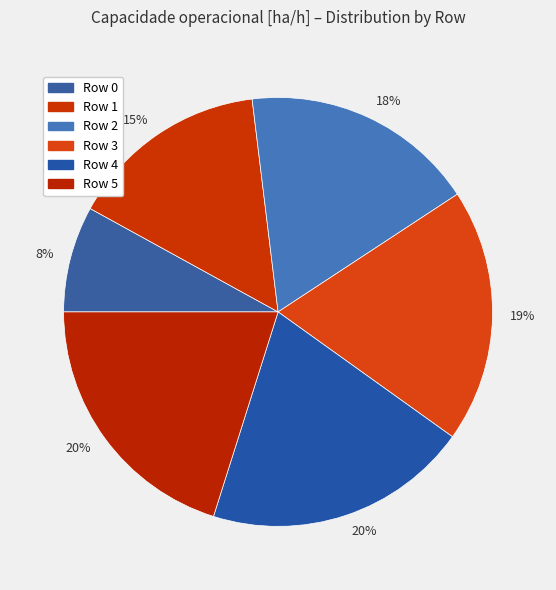

How many slices are in this pie chart?

6